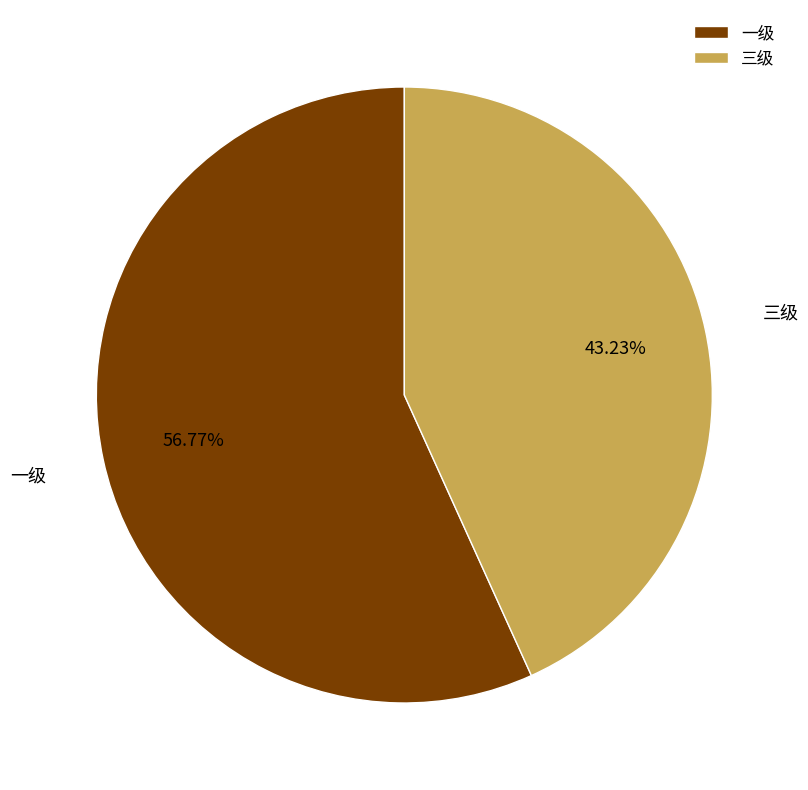

Rank the categories by value from lowest to highest.

三级, 一级